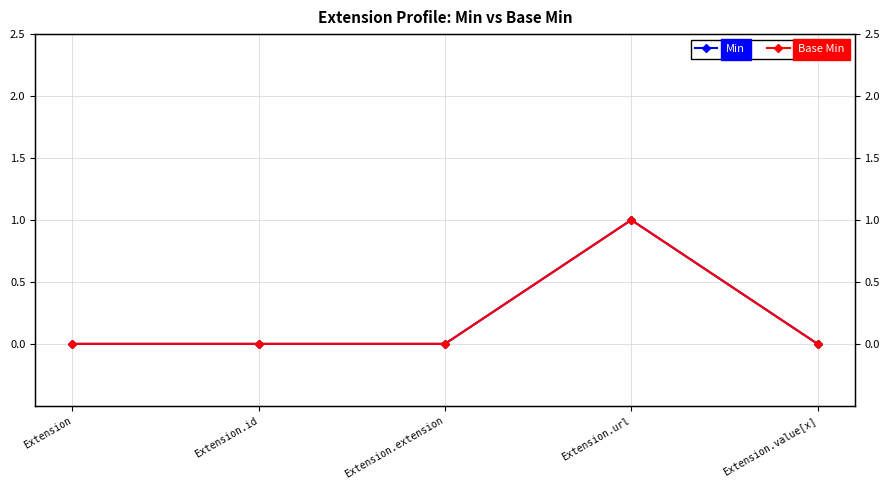

Is this an area chart (filled region under the line)?

No